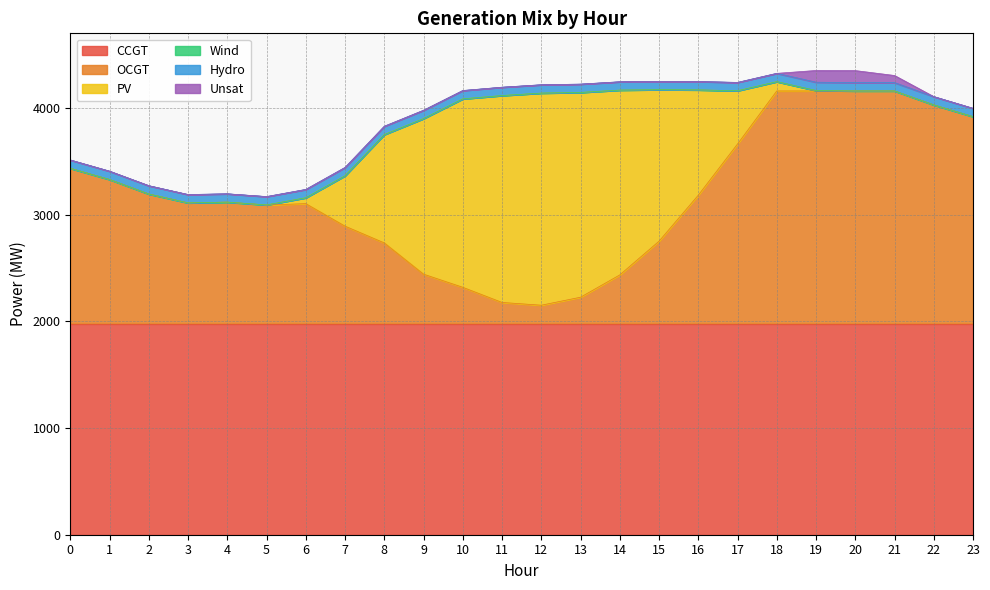

Which series changed the most between 8 and 10?

PV